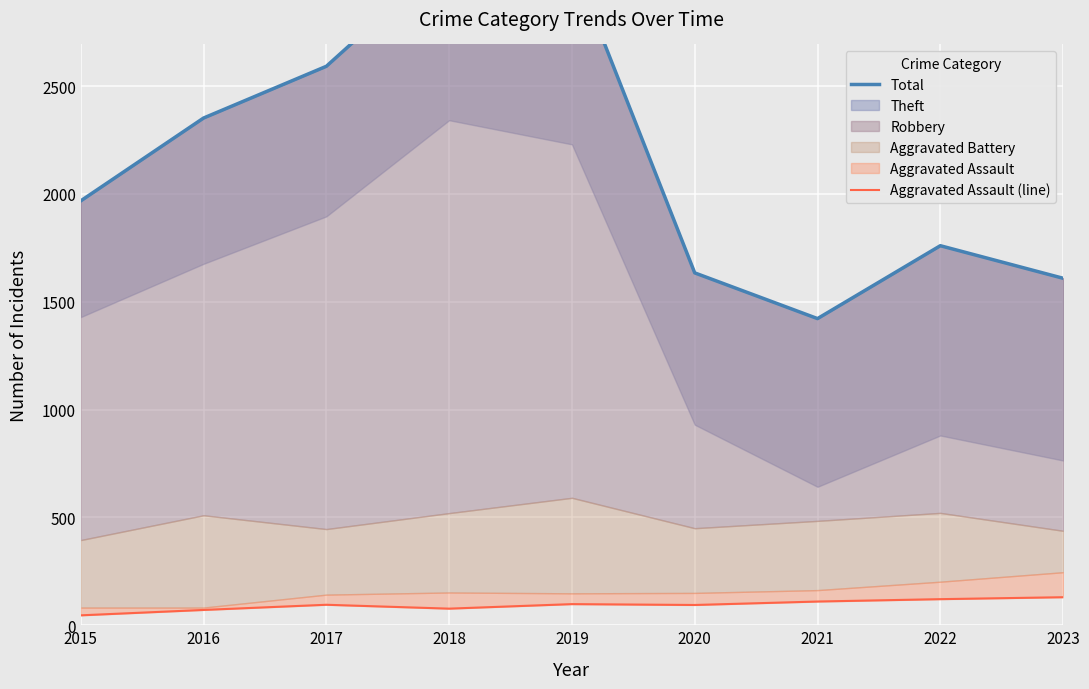

Is it true that Aggravated Assault (line) equals 64 at 2021?

False